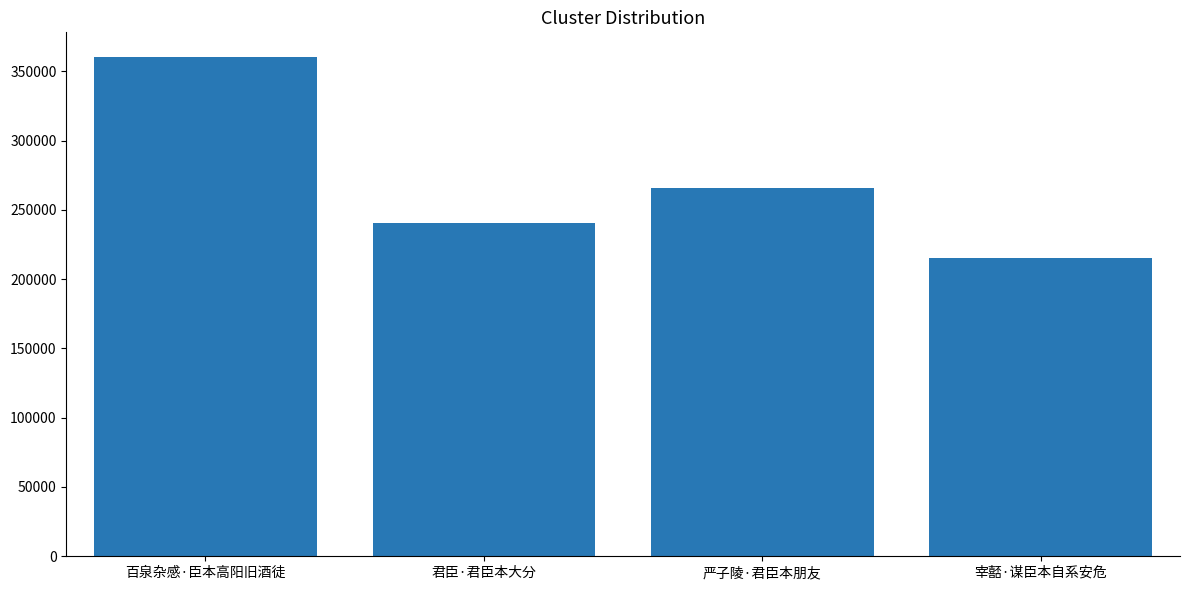

Reading right to left, extract all data points from this chart.

215241	265480	240280	360111